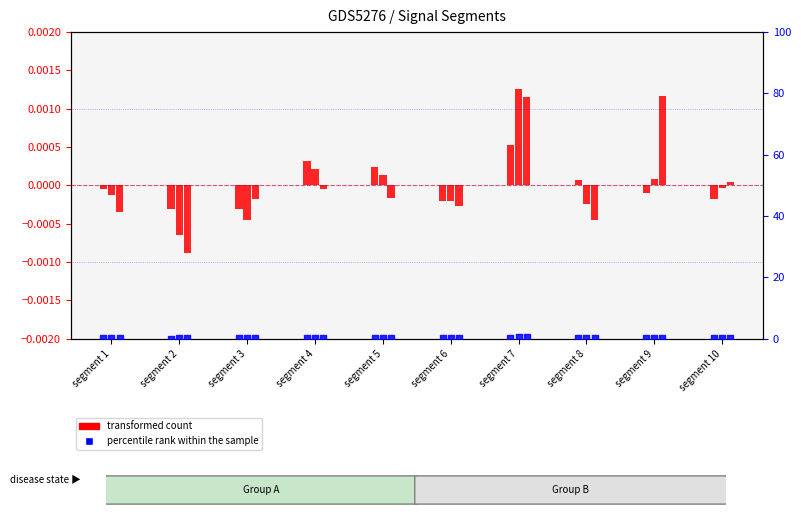

Which series has the largest total across all categories?

percentile rank within the sample